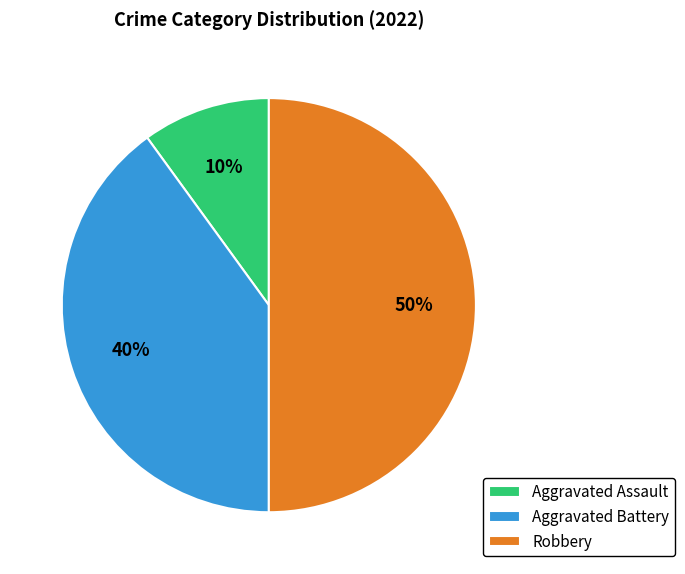

Does Aggravated Battery represent more than half of the total?

No